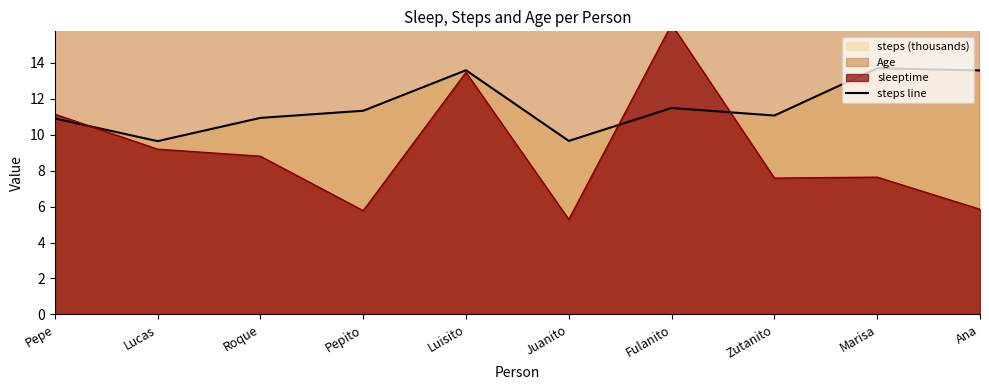

What is the difference between the values at Lucas and Pepito?

1.7